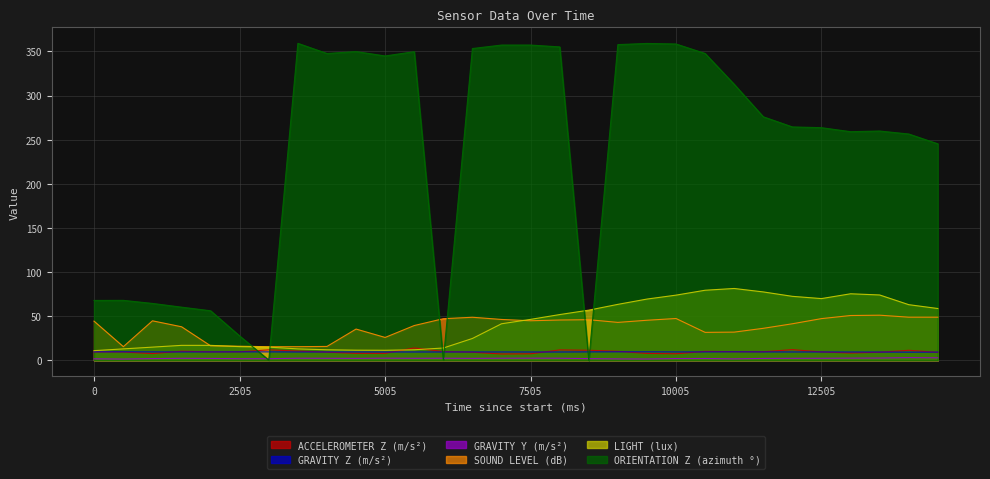

How many data points in SOUND LEVEL (dB) are less than 44?

15